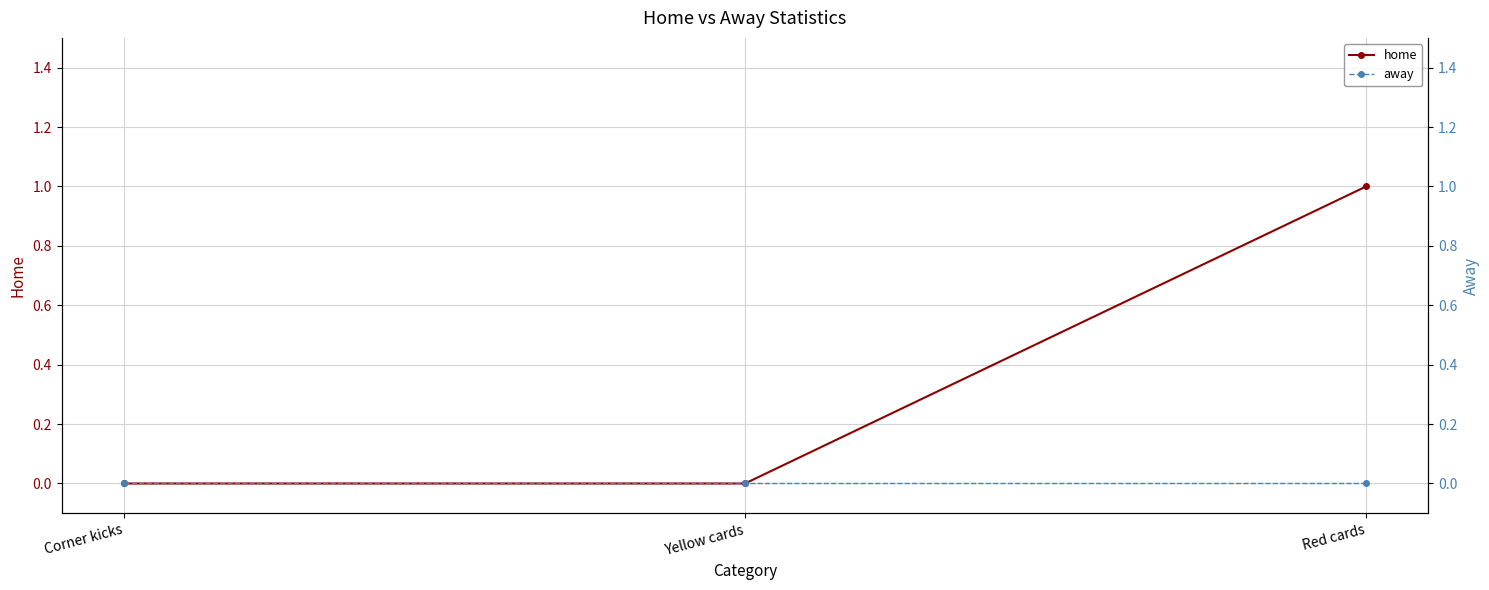

What is the difference between the maximum and second lowest values in the home series?

1